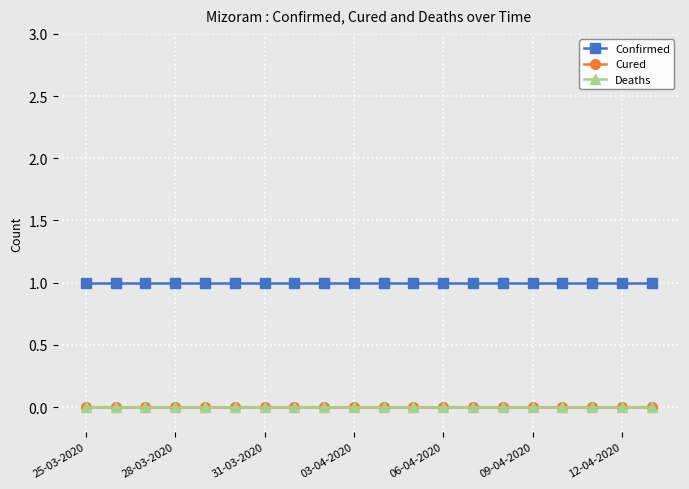

At which category is the sum across all series the highest?

25-03-2020